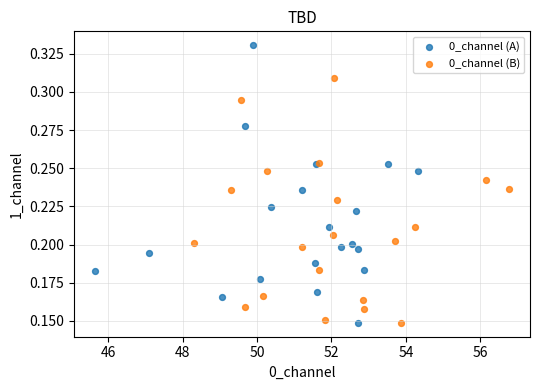

Which series contains the highest Y value?

0_channel (A)